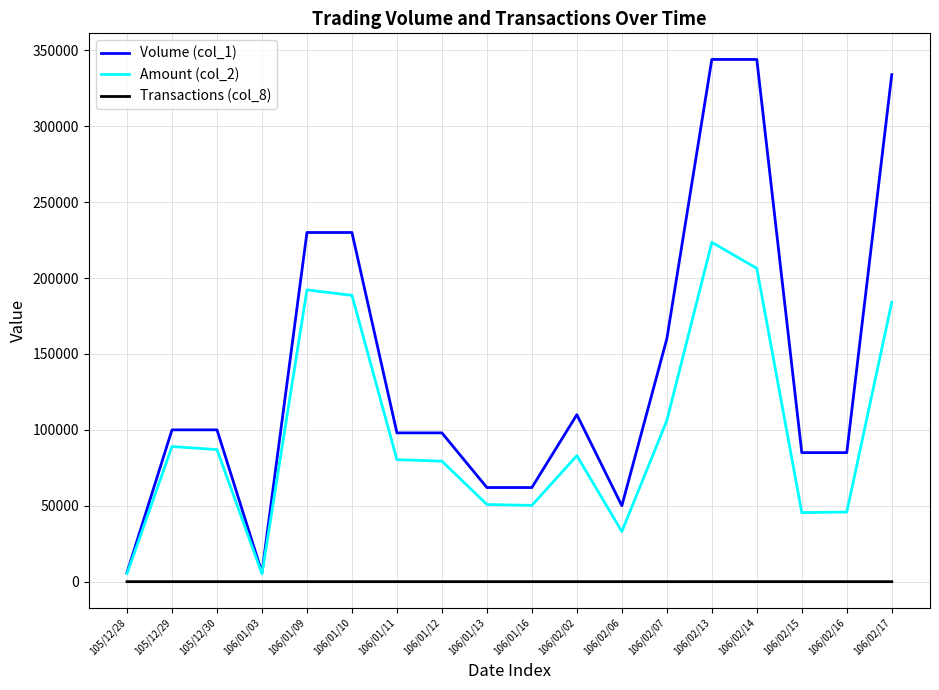

At 106/01/13, list the series in order from largest to smallest.

Volume (col_1), Amount (col_2), Transactions (col_8)